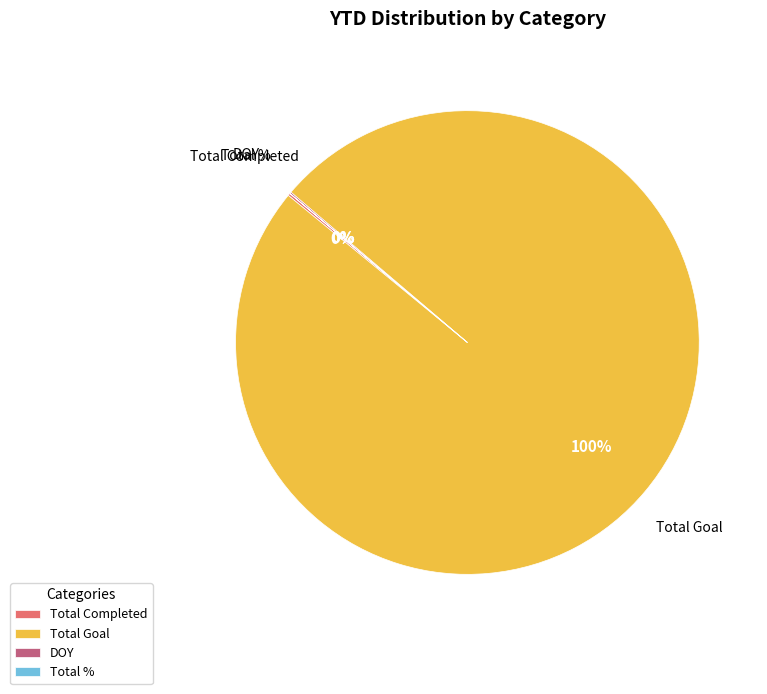

What is the largest slice in the pie chart?

Total Goal